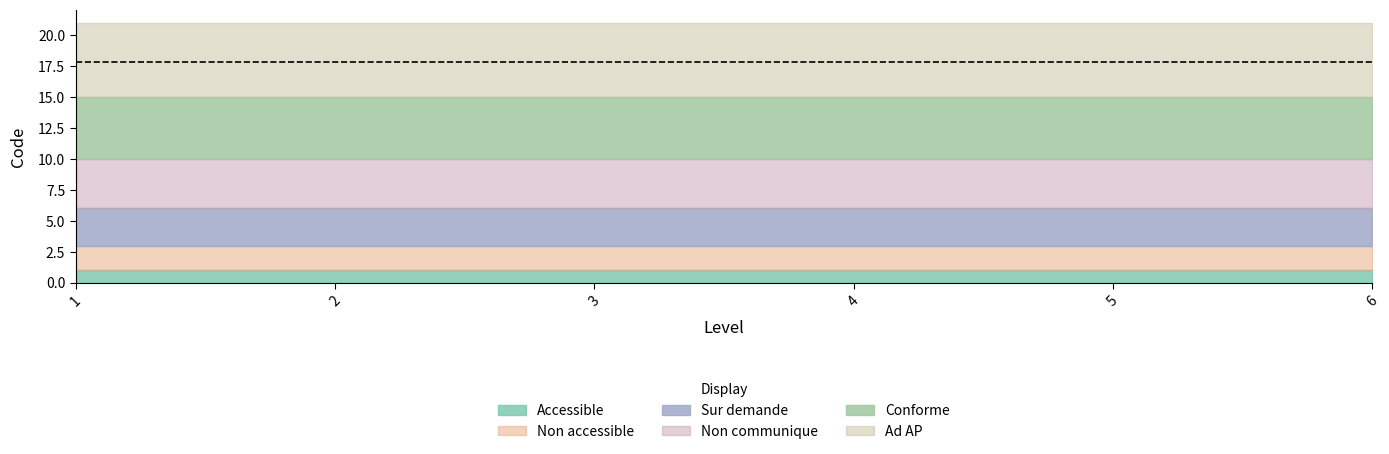

True or false: Sur demande and Ad AP intersect in this chart.

False